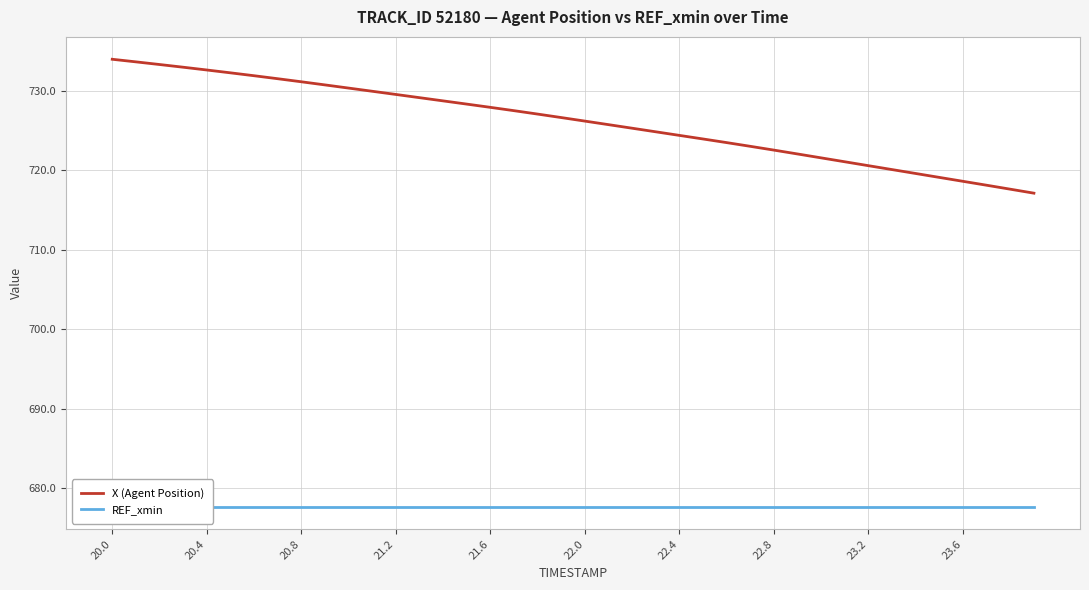

Is it true that X (Agent Position) equals 1075.3 at 23.2?

False